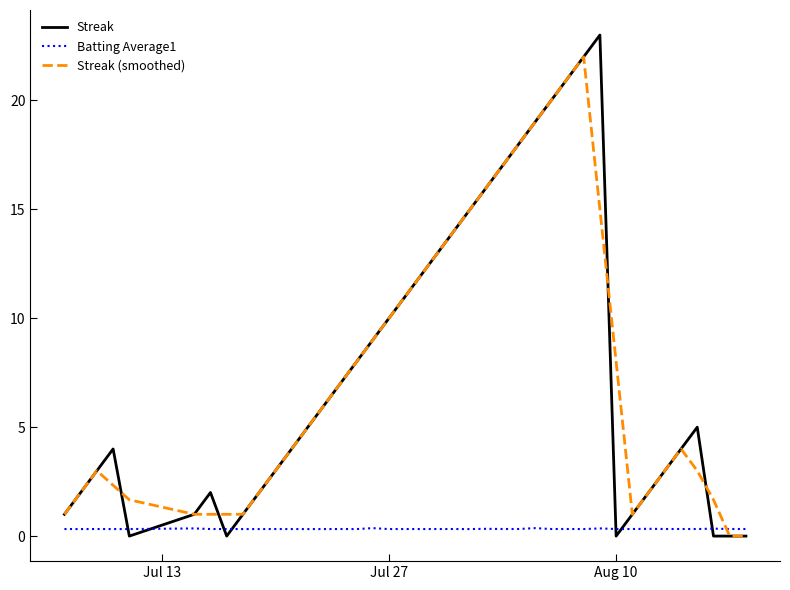

After their last crossing, which series has the higher values: Streak (smoothed) or Batting Average1?

Batting Average1